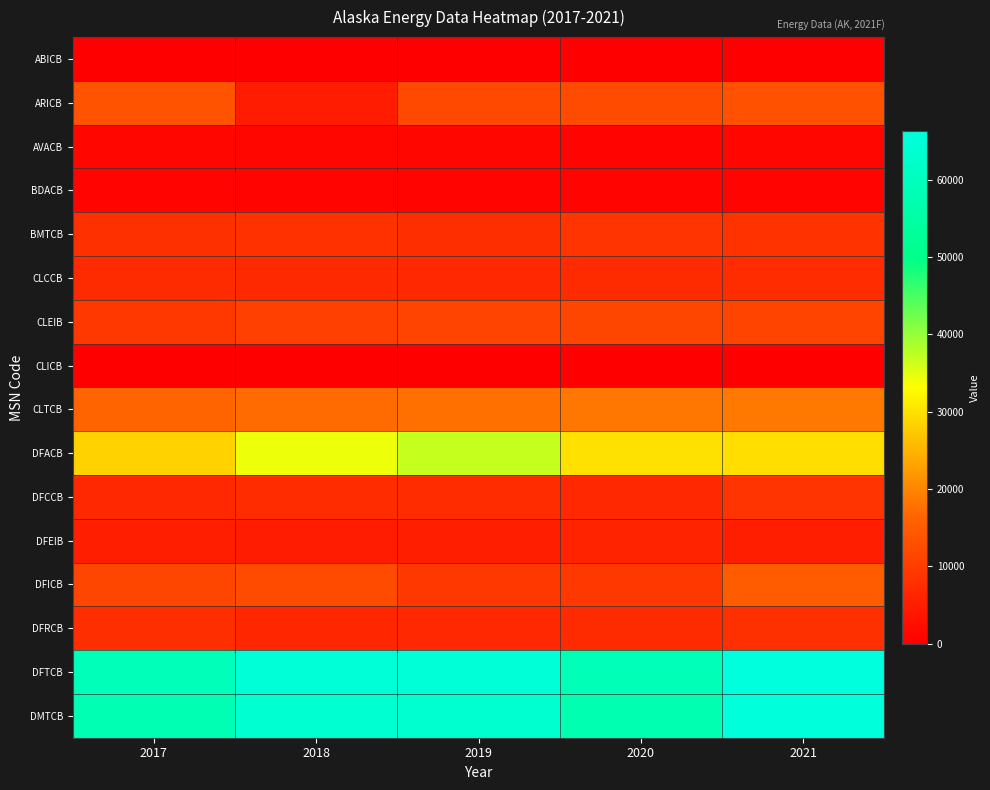

At how many categories does at least one series exceed 4554?

5